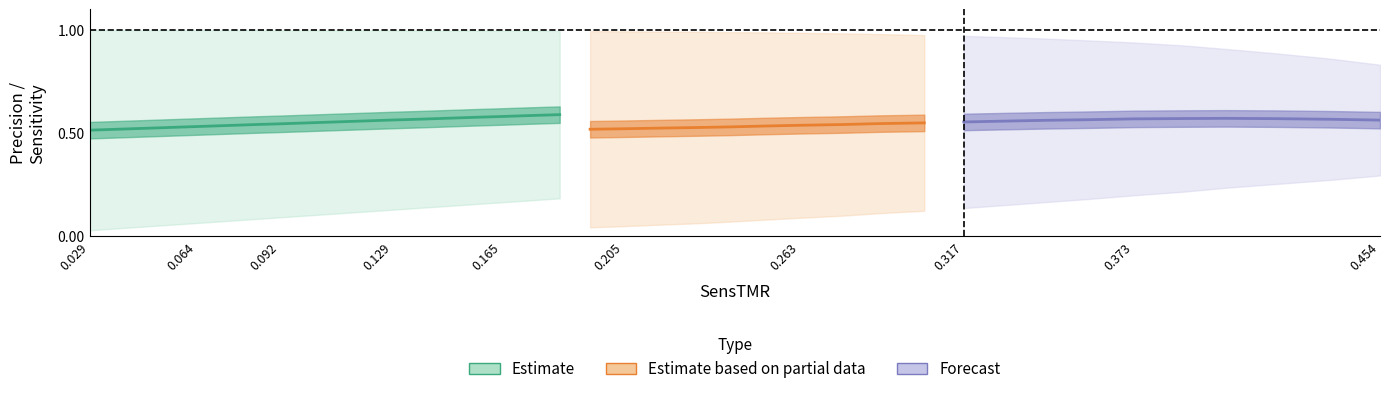

Is the value of SensTMR at 0.12 greater than the value of PrecTM at 0.156?

No